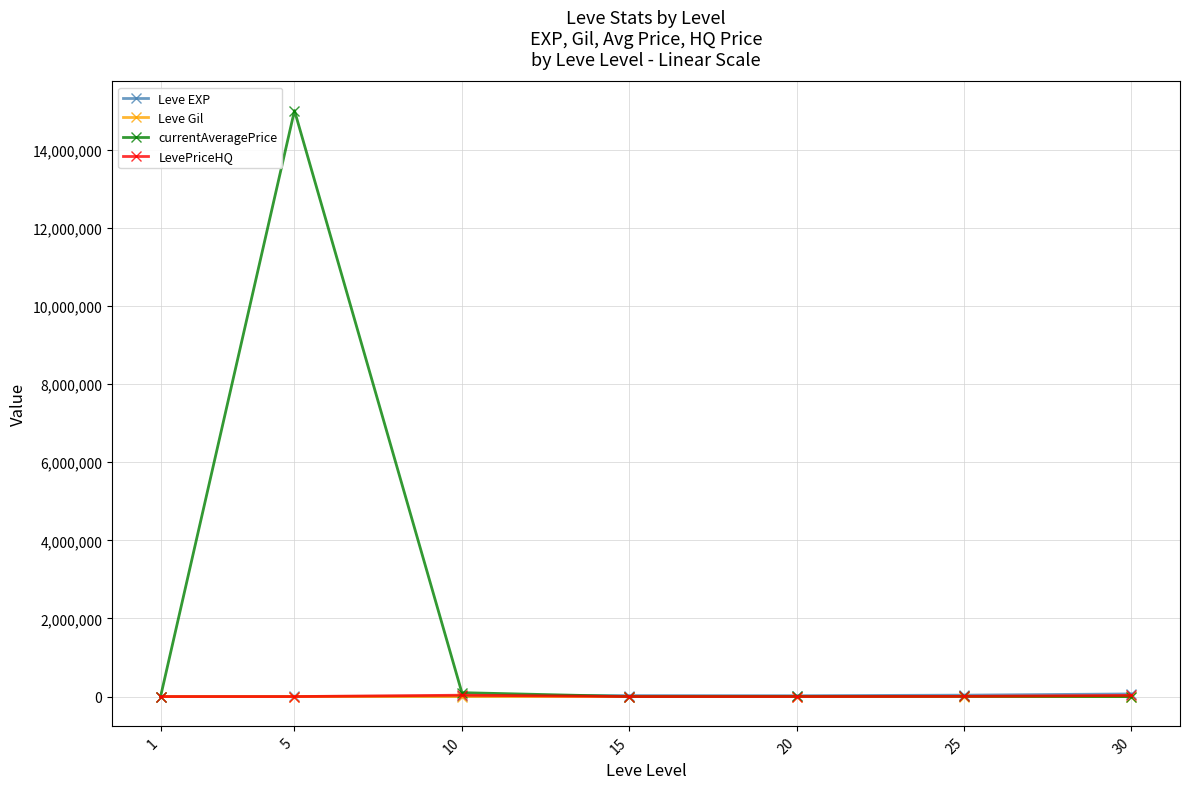

How many lines are shown in the chart?

4